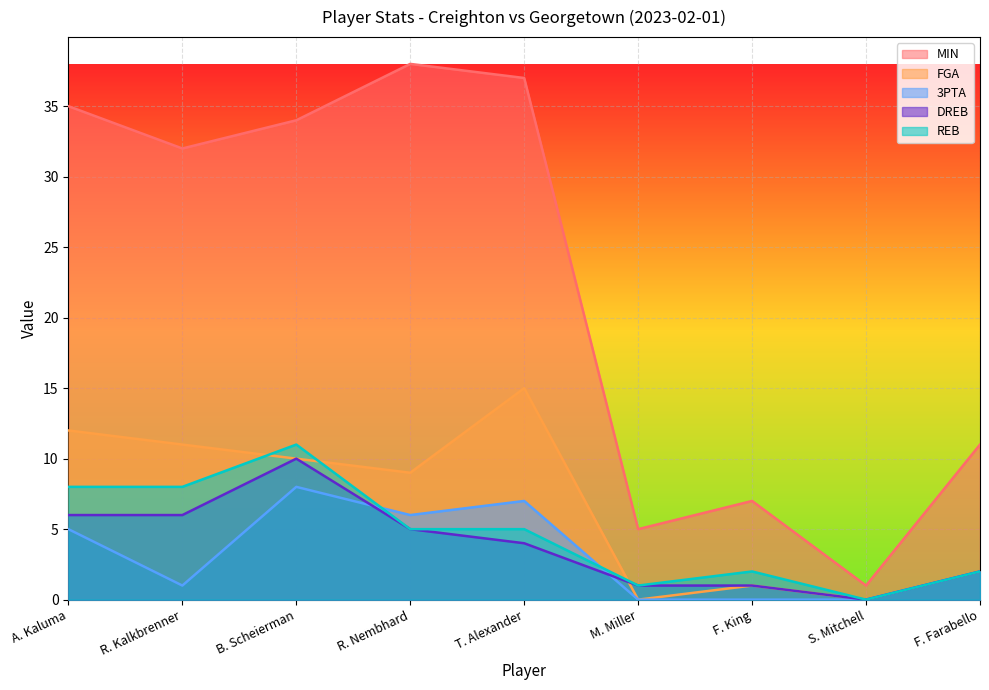

At which category does the chart reach its minimum across all series?

M. Miller